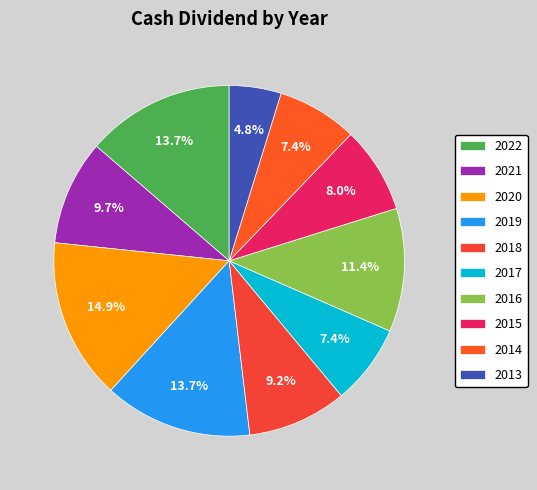

The 2017 slice represents 7% of the pie. True or false?

True